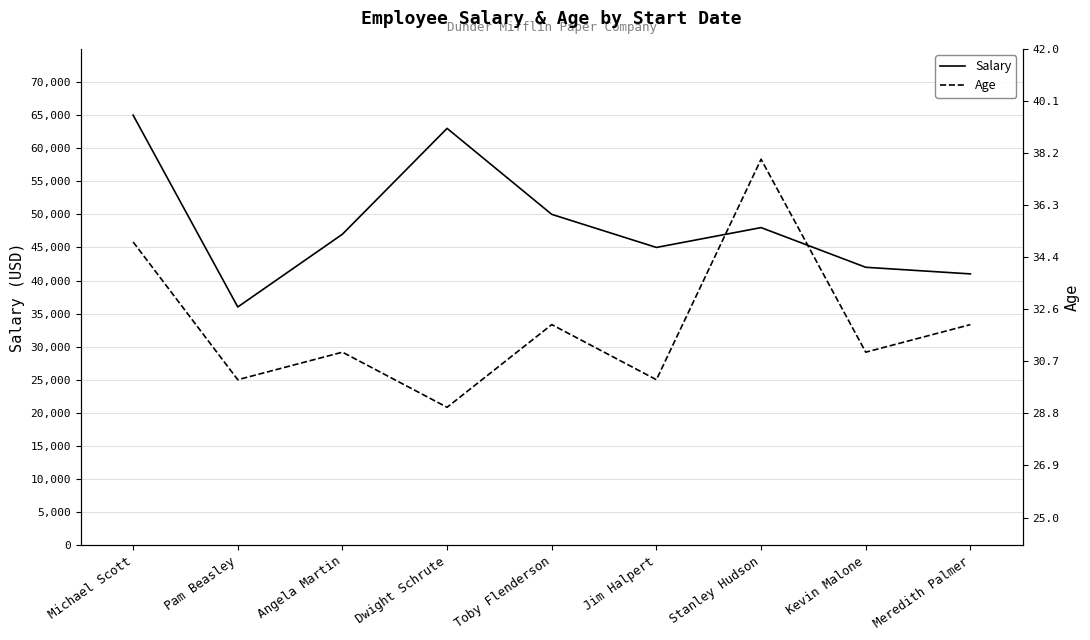

Where does the Salary series first go above 47000?

Michael Scott